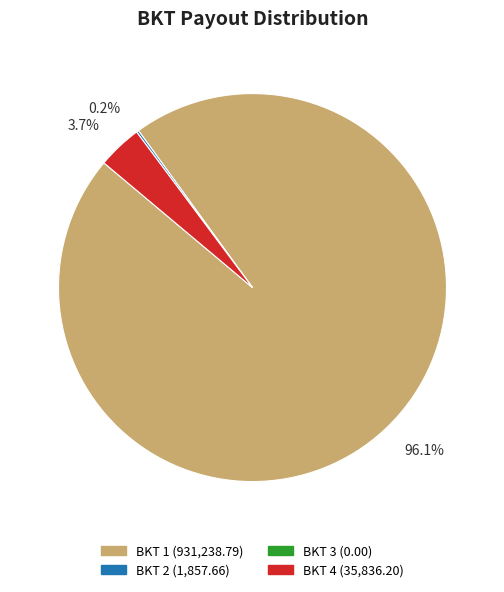

Is there a majority slice in this chart?

Yes